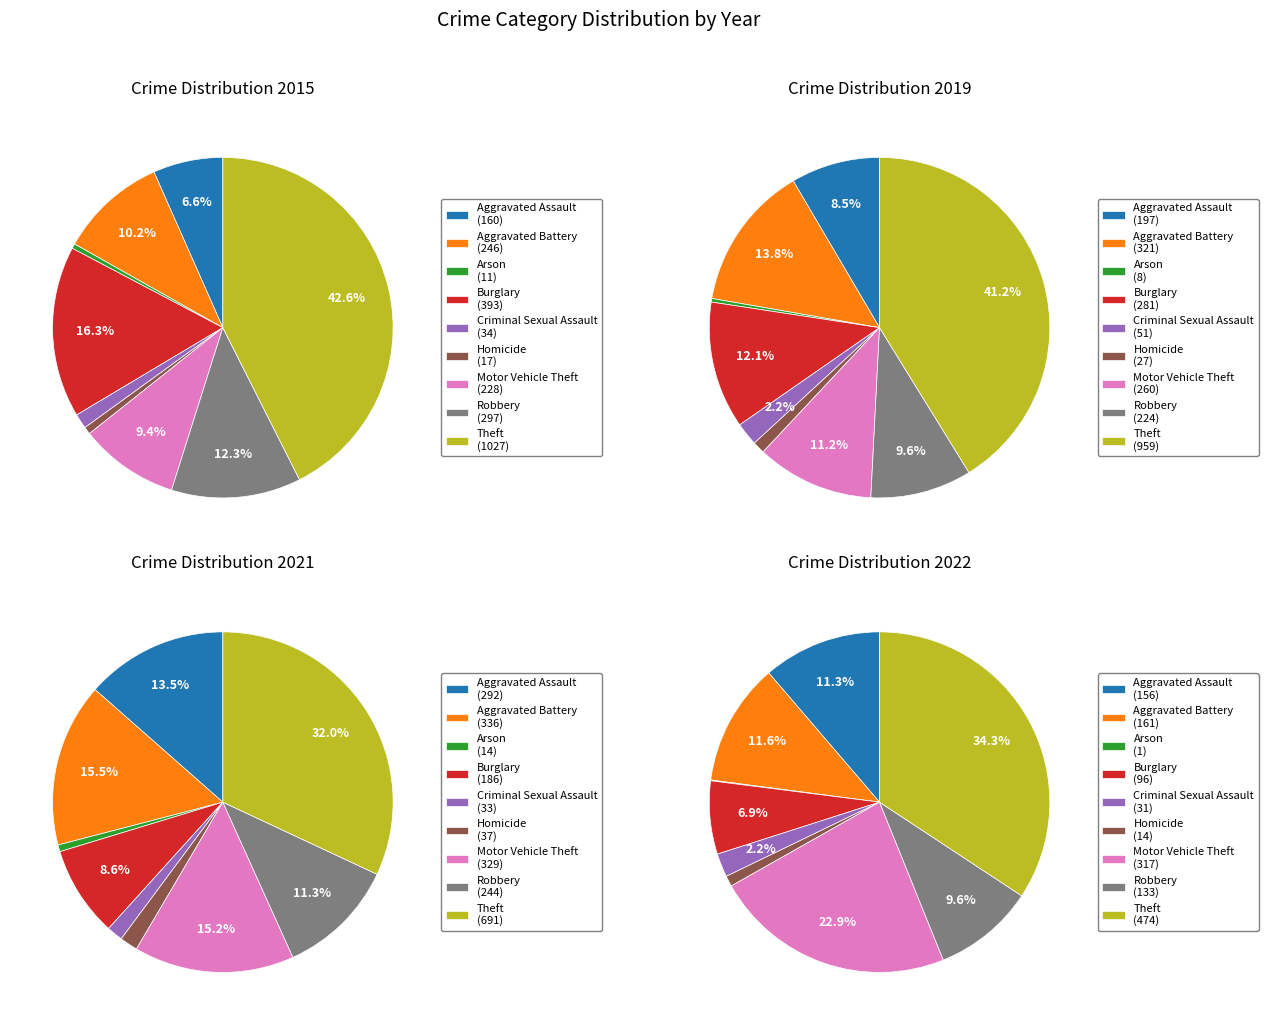

Between Criminal Sexual Assault and Motor Vehicle Theft, which is larger?

Motor Vehicle Theft